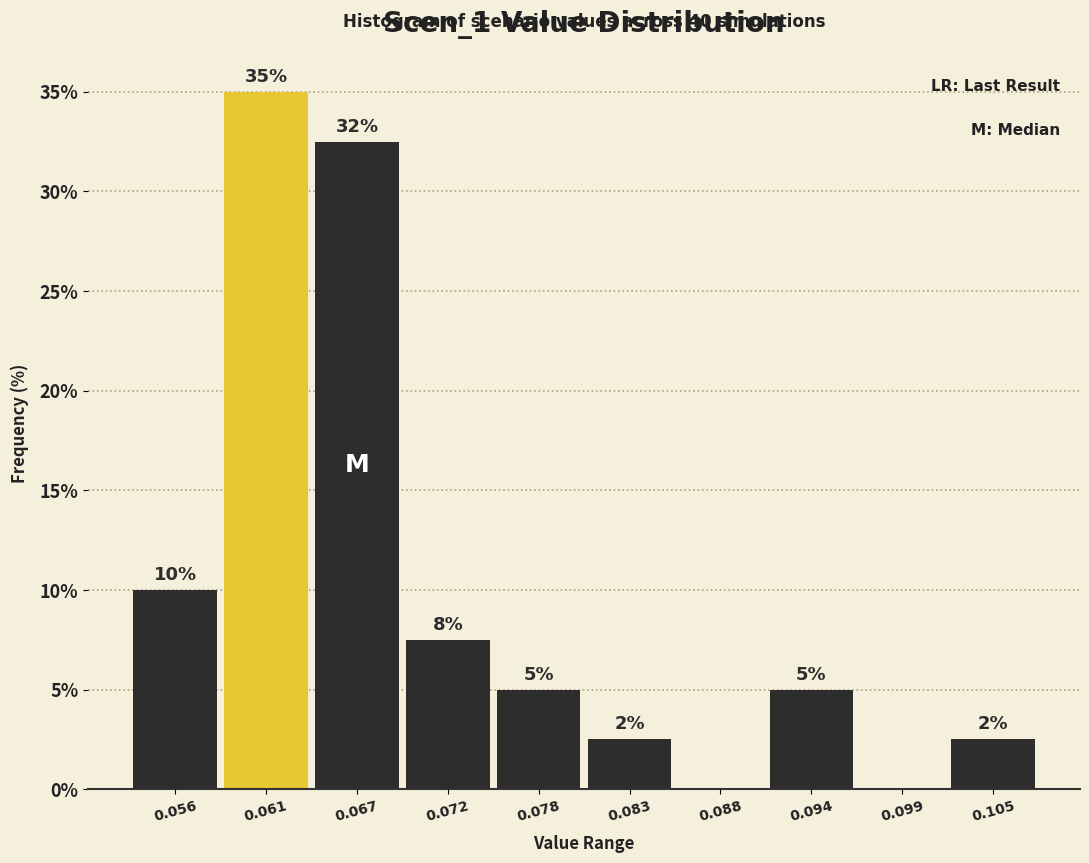

Which range on the x-axis has the tallest bar?

0.059 to 0.064